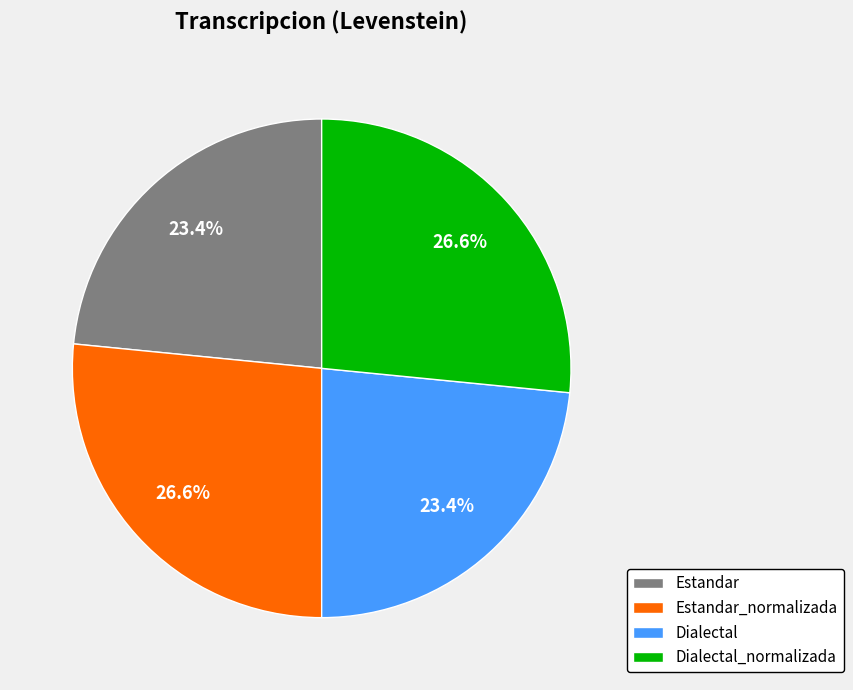

True or false: Dialectal accounts for 23% of the total.

True